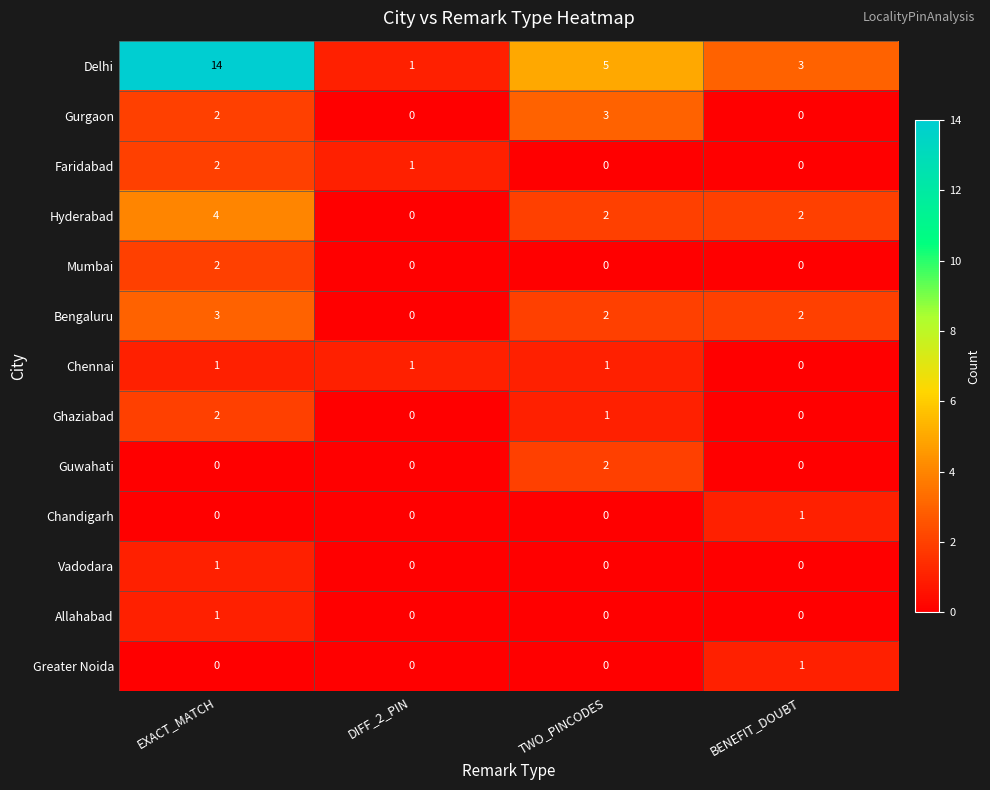

Is it true that Faridabad equals 3 at EXACT_MATCH?

False